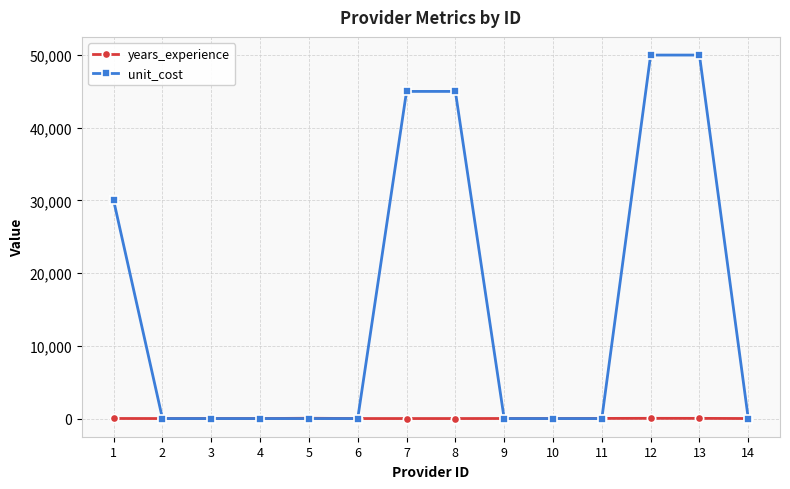

List the series in order of their peak value, lowest first.

years_experience, unit_cost